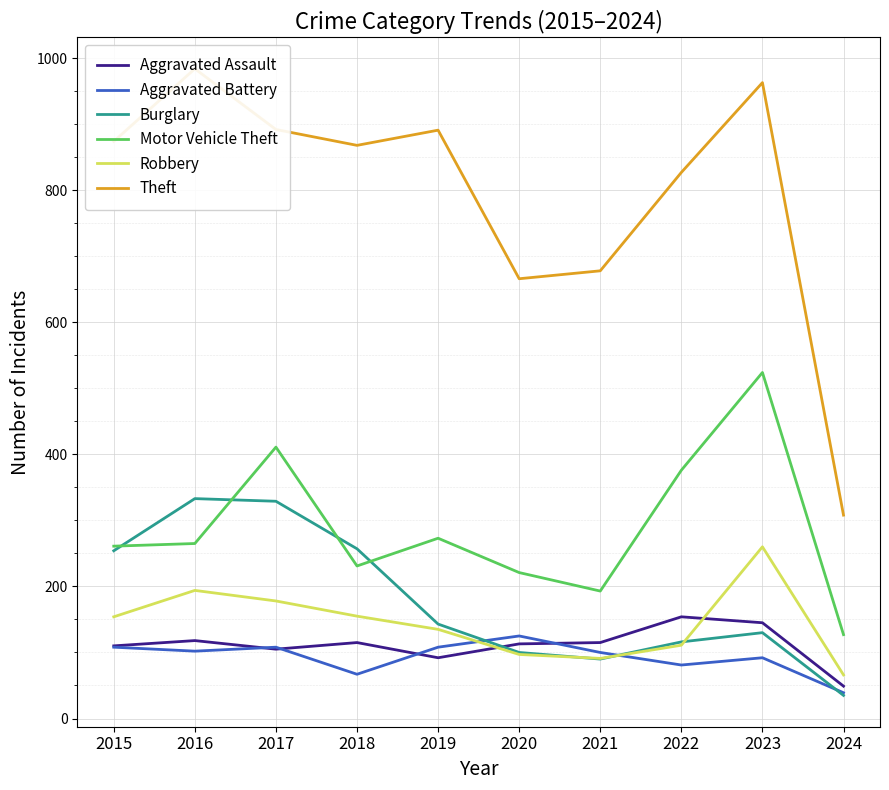

The value of Burglary at 2021 is 90. True or false?

True